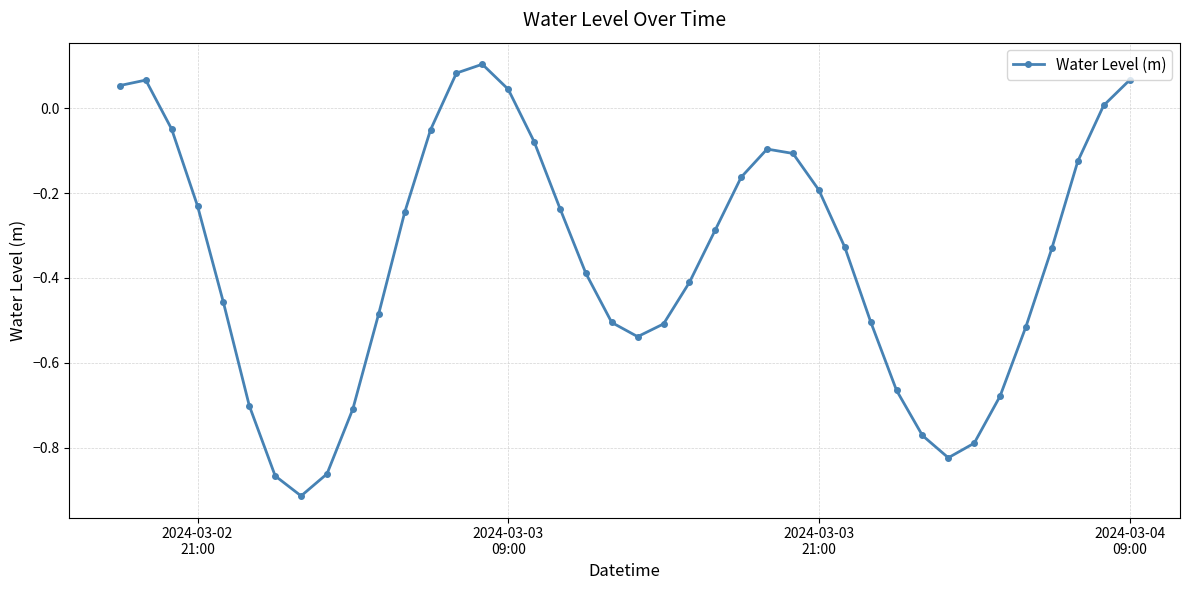

What is the difference between the second highest and minimum values?

1.0